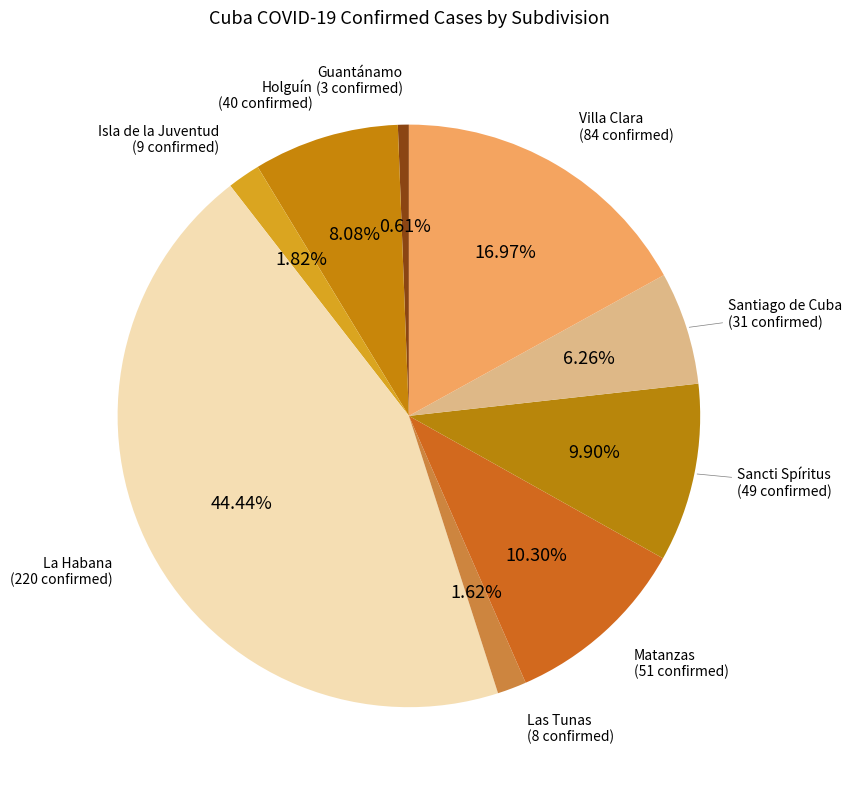

Rank the categories by value from highest to lowest.

La Habana, Villa Clara, Matanzas, Sancti Spíritus, Holguín, Santiago de Cuba, Isla de la Juventud, Las Tunas, Guantánamo